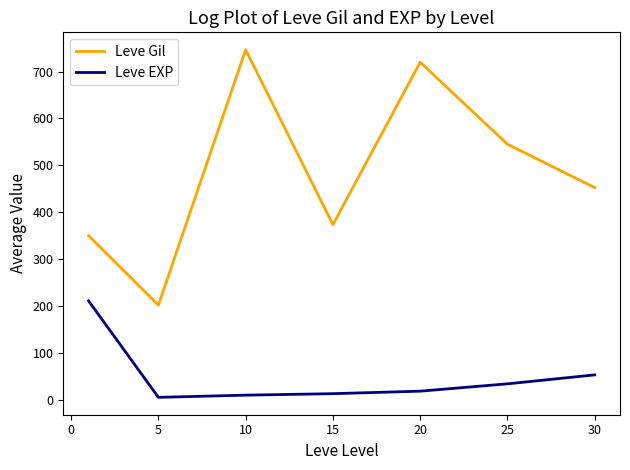

Count the number of categories in the chart.

7